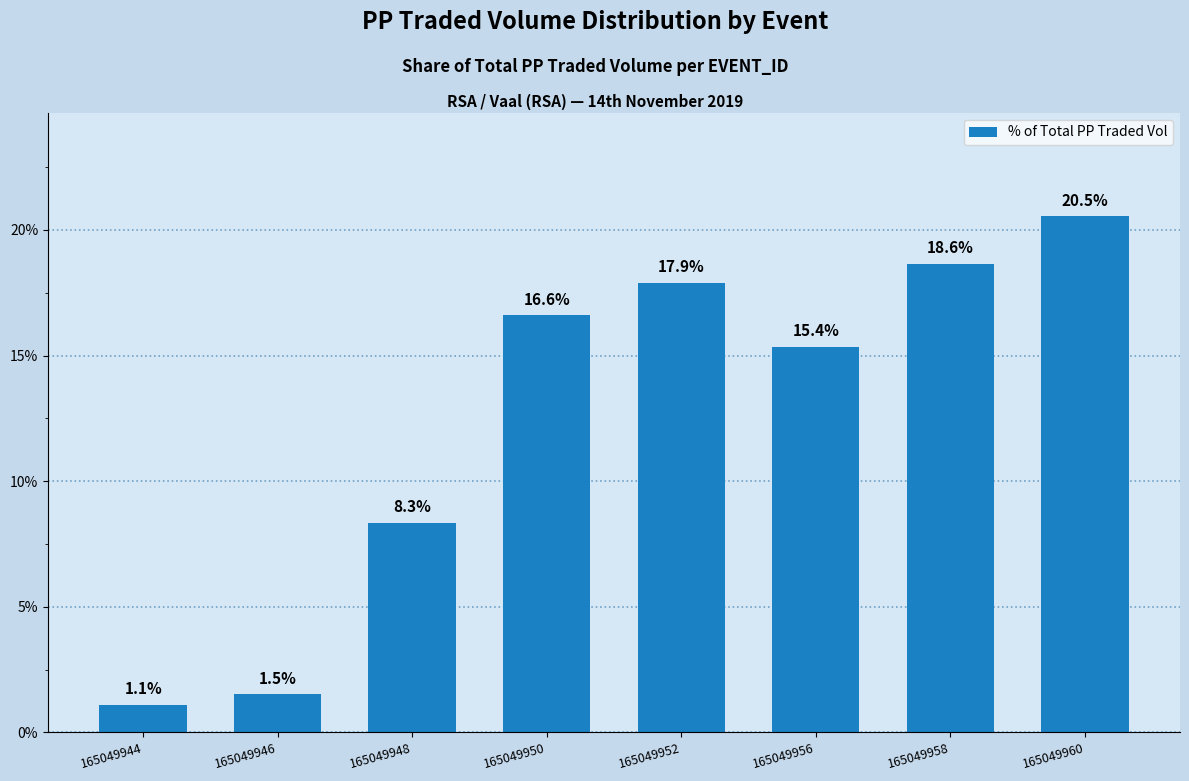

The value at 165049950 is 4.3. True or false?

False